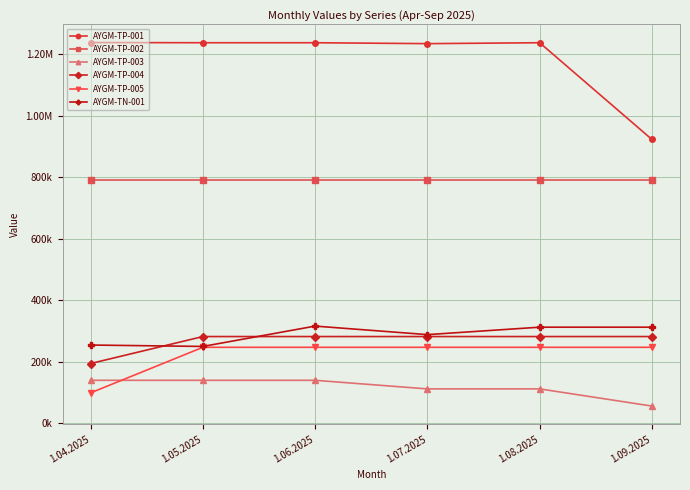

What is the label of the 2nd point from the right?

1.08.2025